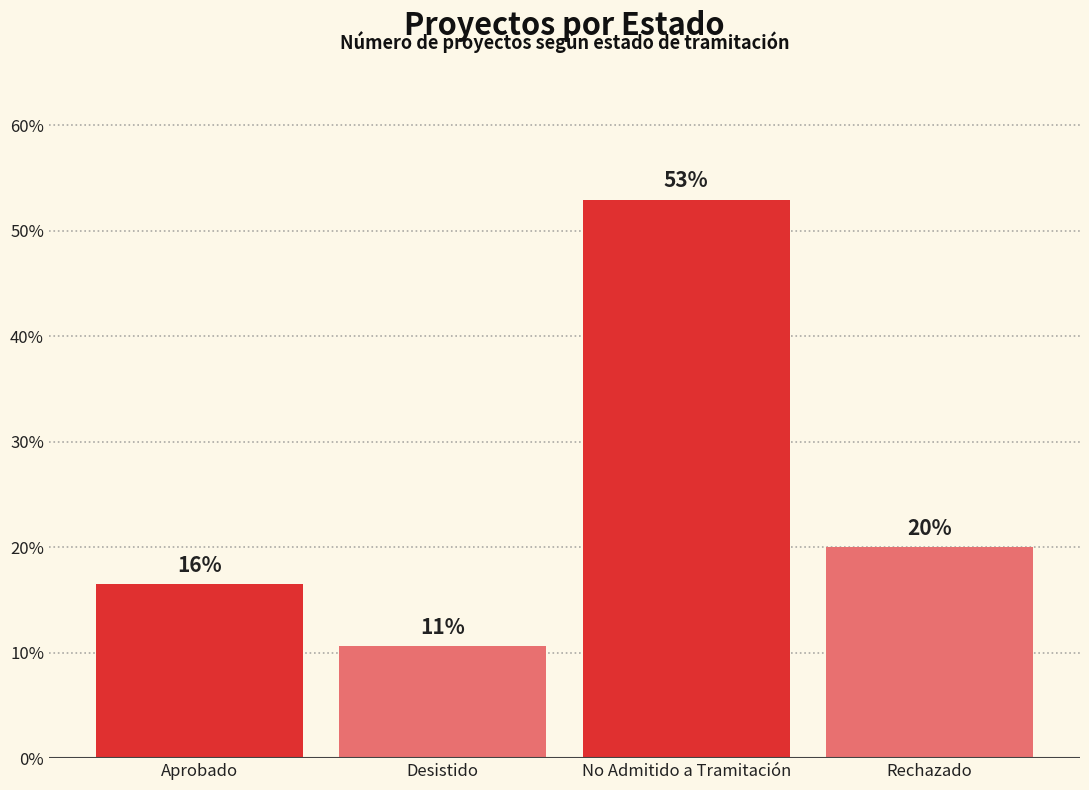

What is the average value?

25.0